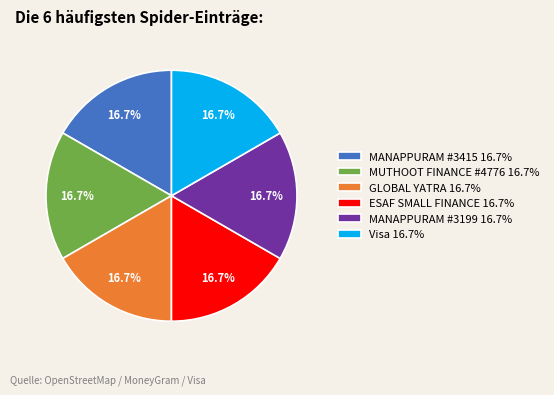

Count the number of slices in the pie.

6